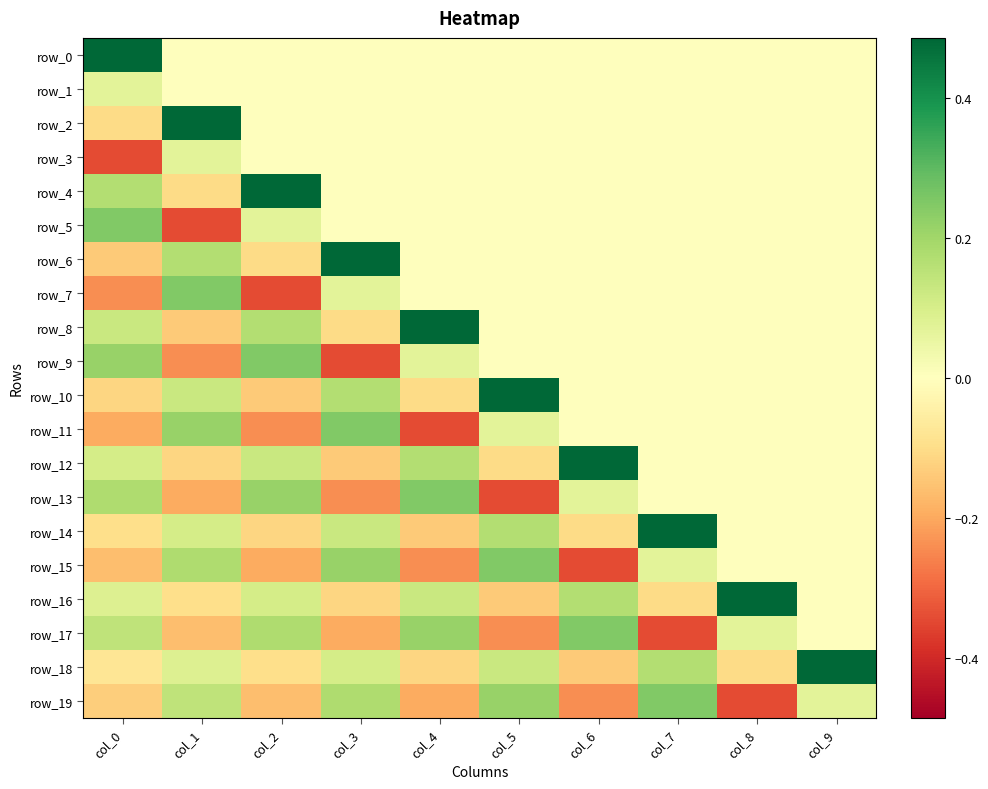

What is the total value across all series at col_2?

0.2